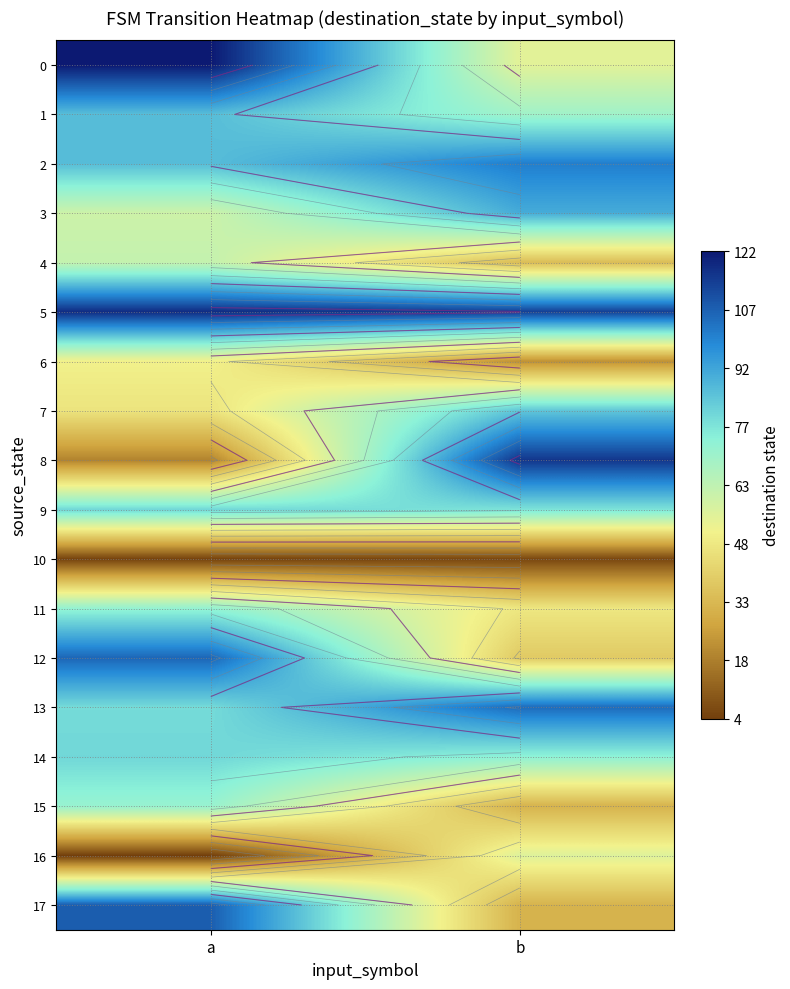

What is the spread (max minus min) of values at b?

110